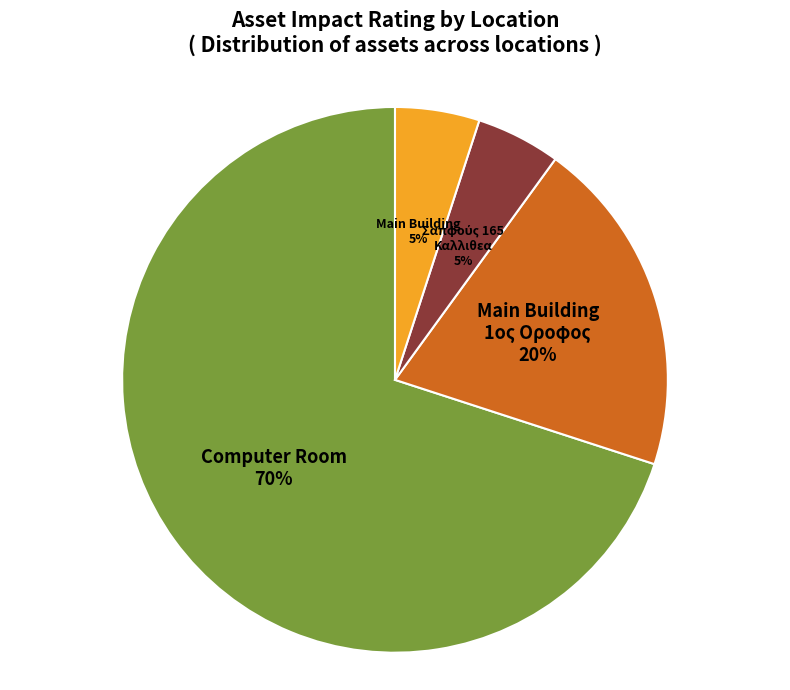

To the nearest percent, what portion does Main Building represent?

5%